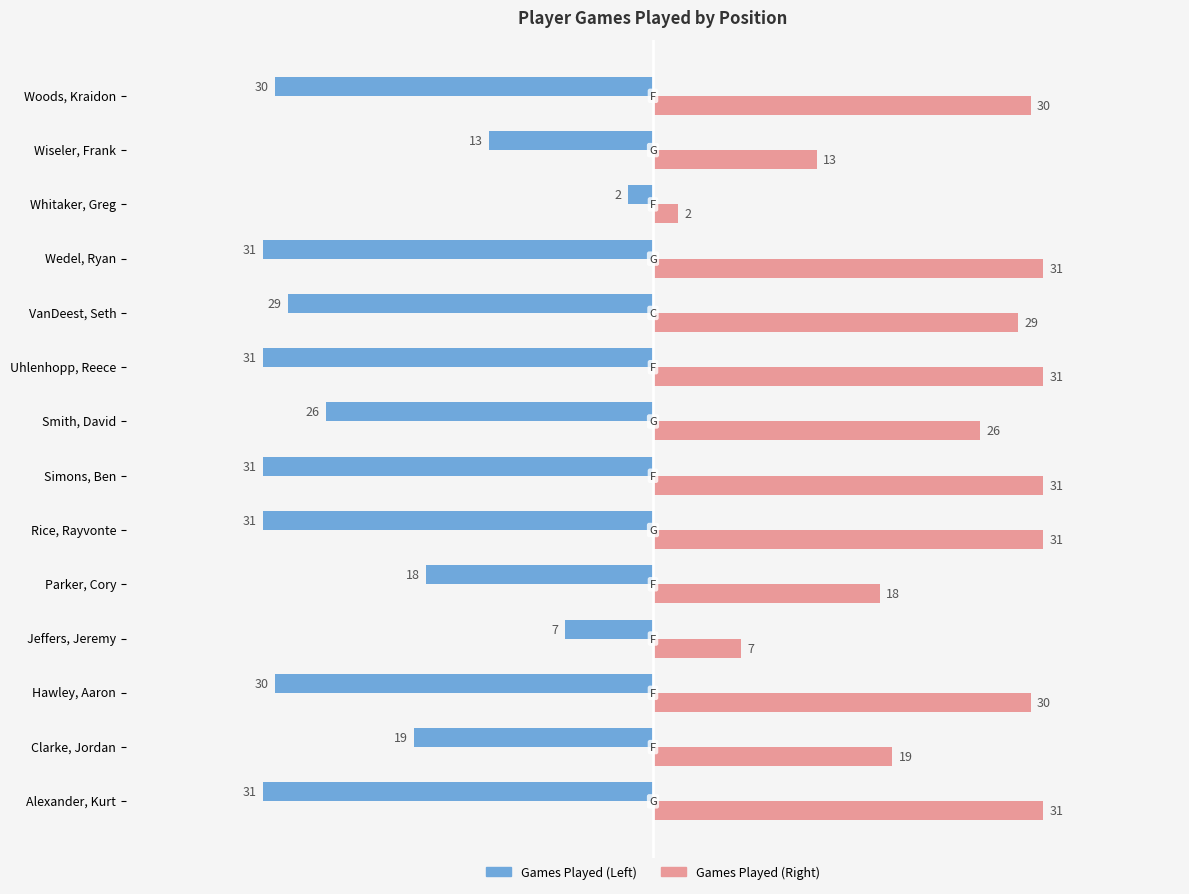

What is the minimum value shown in the chart?

-31